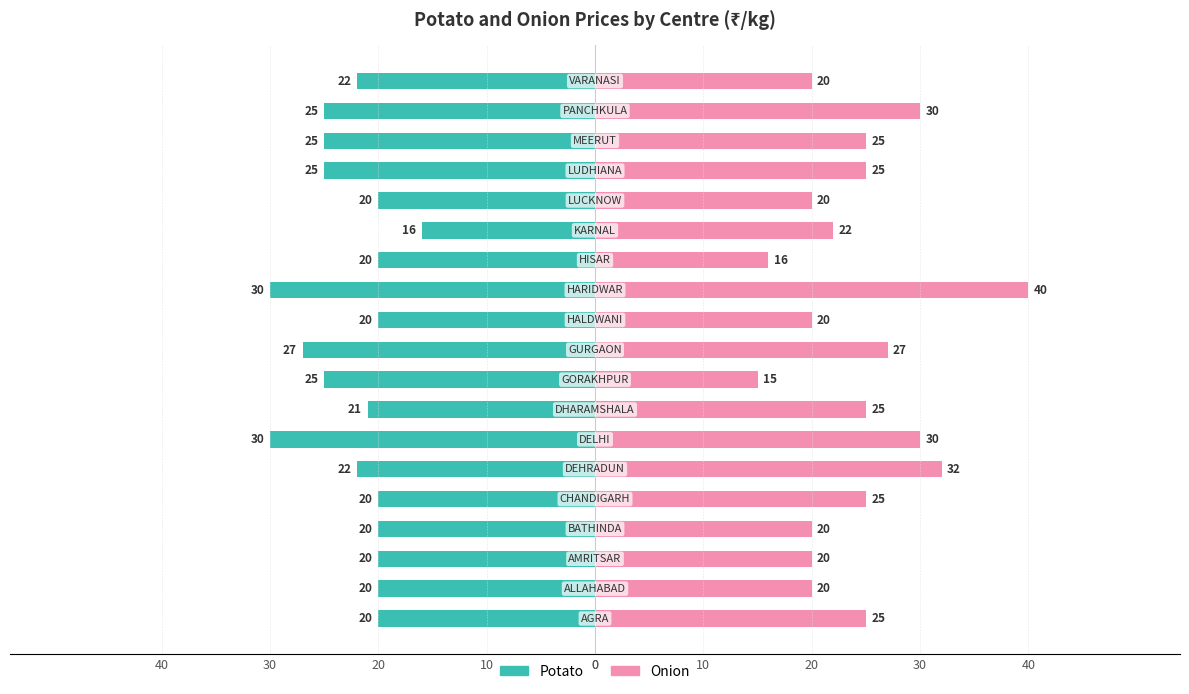

What is the difference between the maximum and minimum values in the Onion series?

25